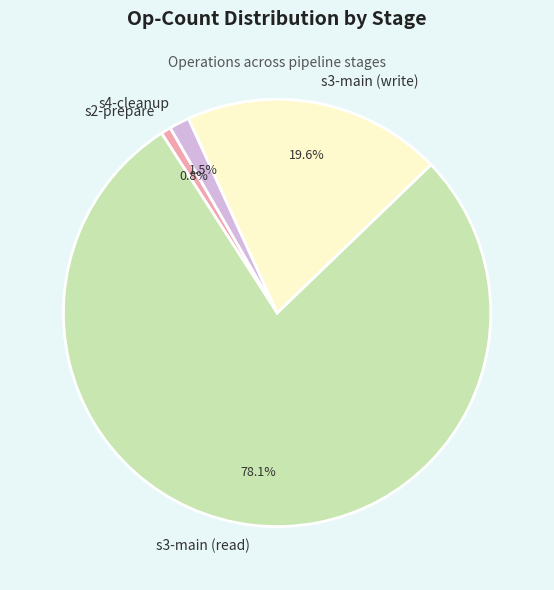

To the nearest percent, what is the combined percentage of s3-main (write) and s3-main (read)?

98%